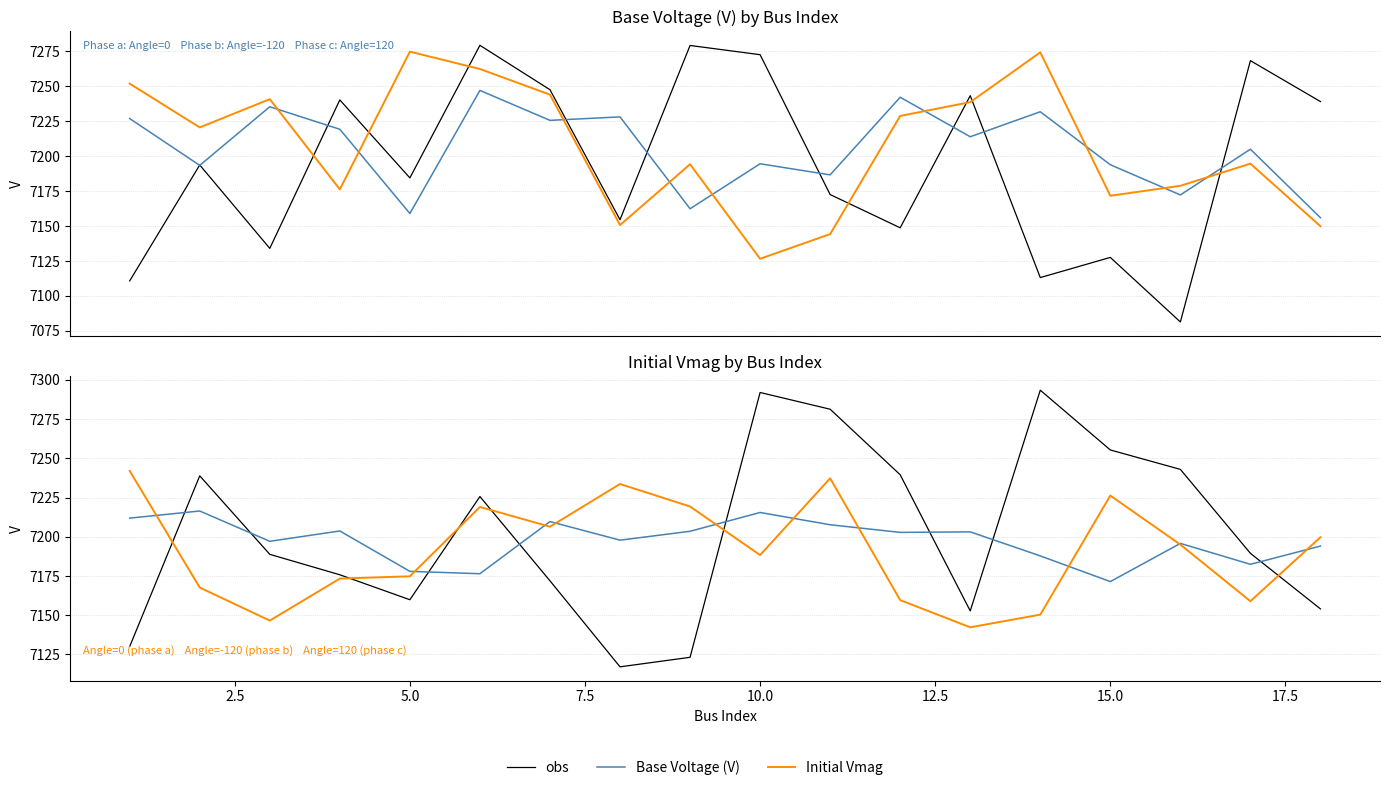

The Base Voltage (V) series shows 2050.6 at 5.0. True or false?

False